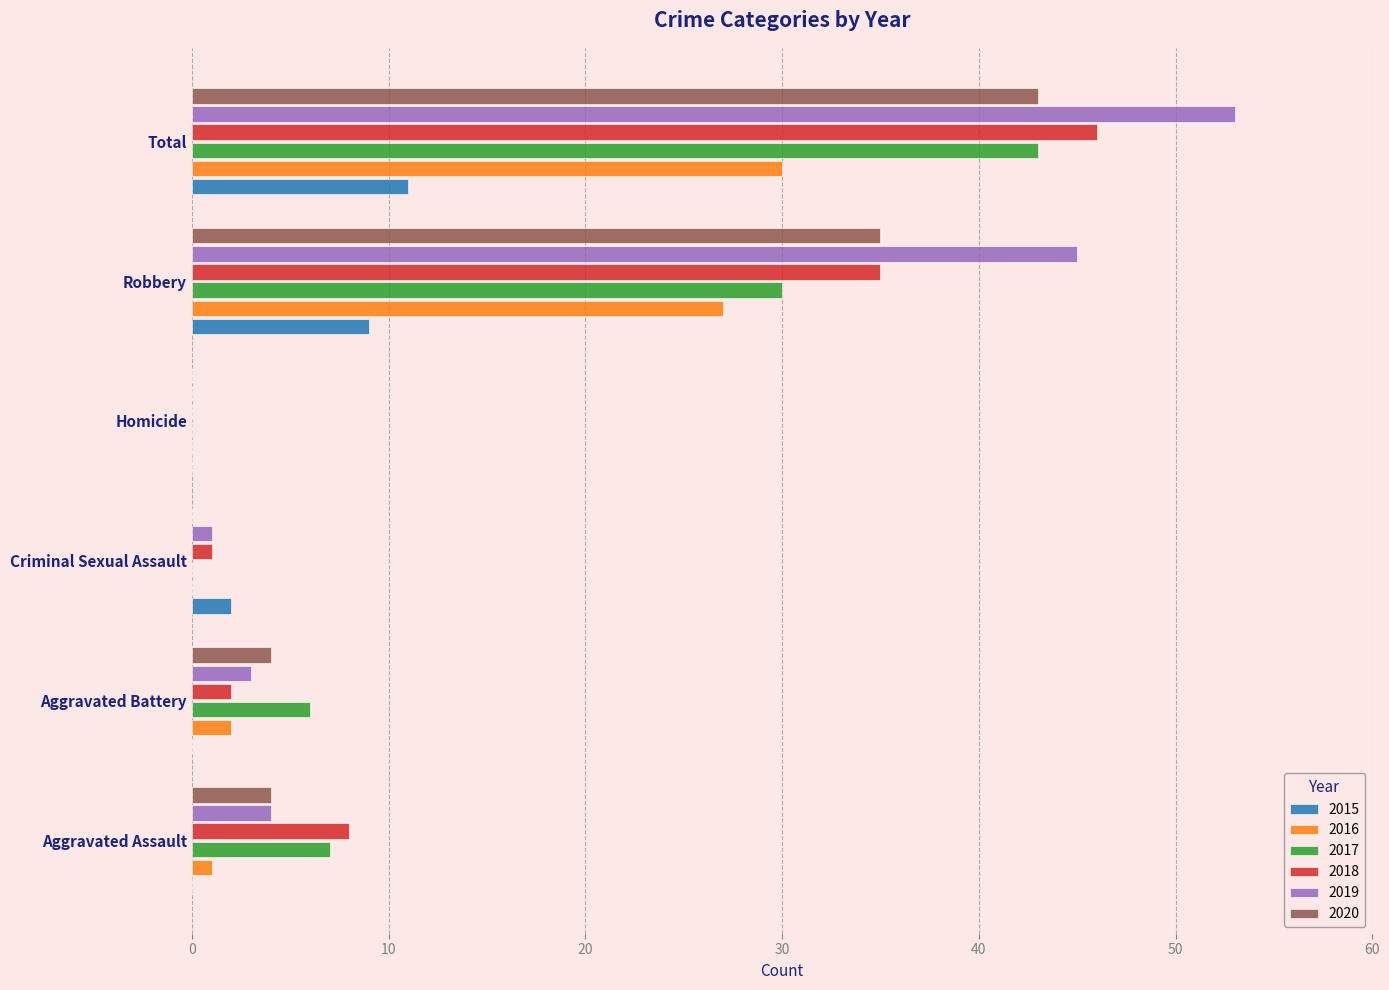

What is the highest value of the 2015 series?

11